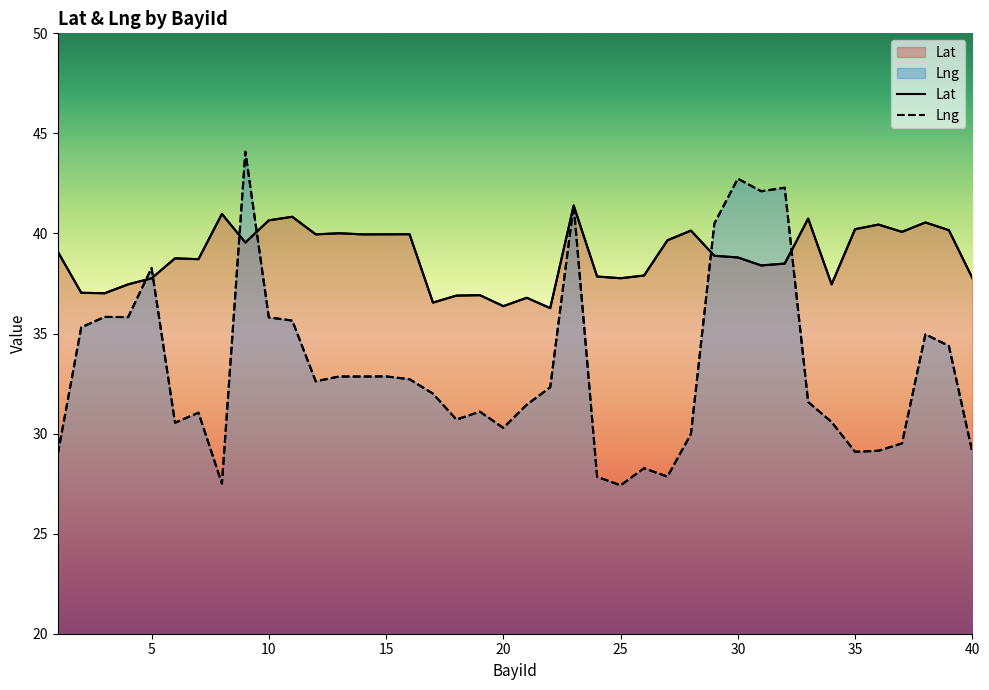

How many data points in Lng are above 32?

20